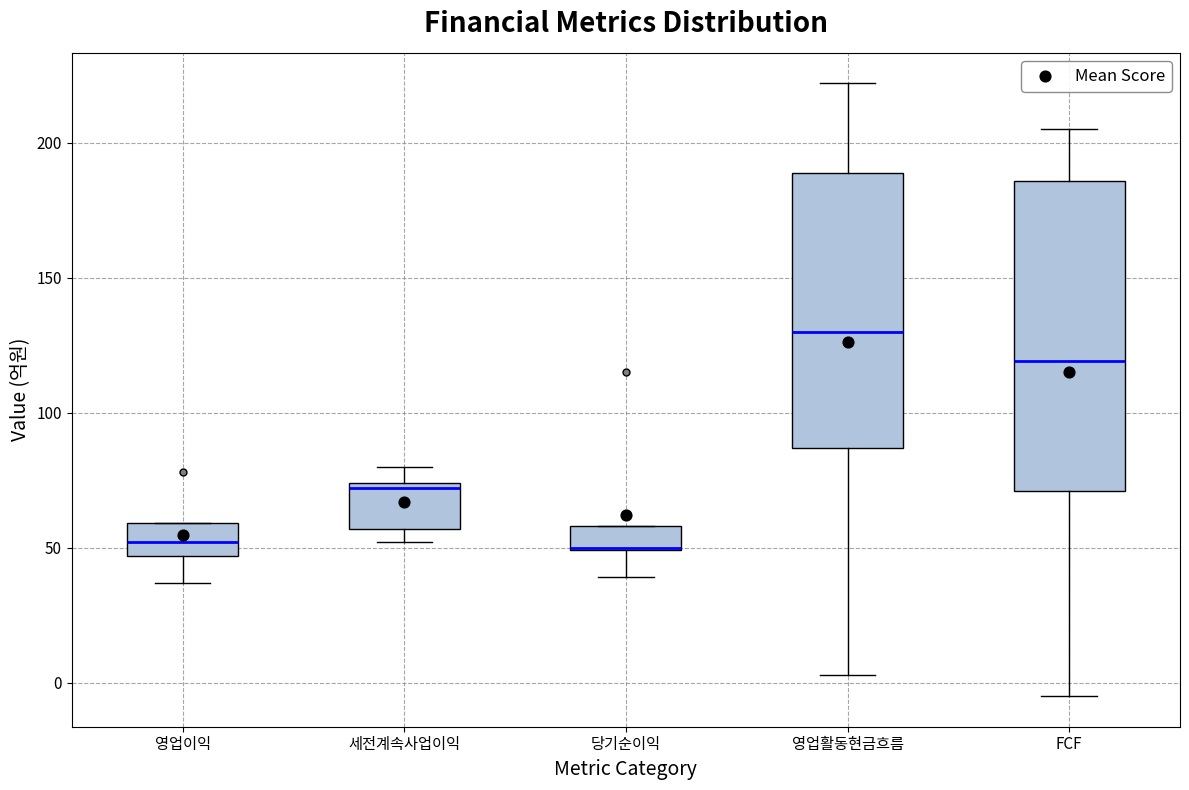

Reading left to right, read every box against the y-axis: the position of its median line, the range the box covers, and the ends of its whiskers. The values are not printed on the chart, so give them approximately, as read against the axis.

영업이익: median 50, box 45 to 60, whiskers 35 to 60
세전계속사업이익: median 70, box 55 to 75, whiskers 50 to 80
당기순이익: median 50, box 50 to 60, whiskers 40 to 60
영업활동현금흐름: median 130, box 85 to 190, whiskers 5 to 220
FCF: median 120, box 70 to 185, whiskers -5 to 205